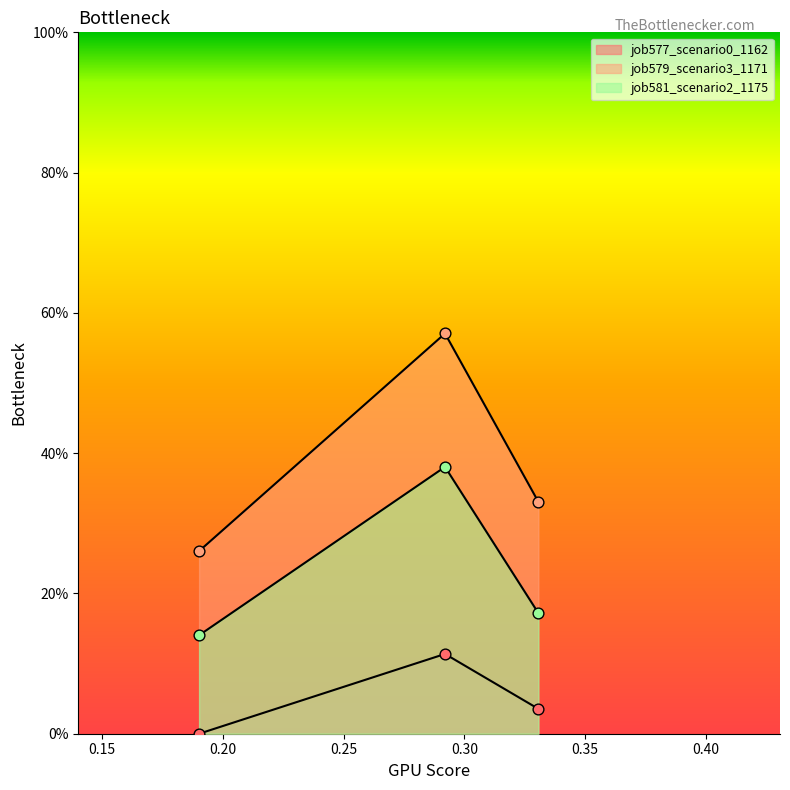

What are all the series names shown in the legend?

job577_scenario0_1162, job579_scenario3_1171, job581_scenario2_1175